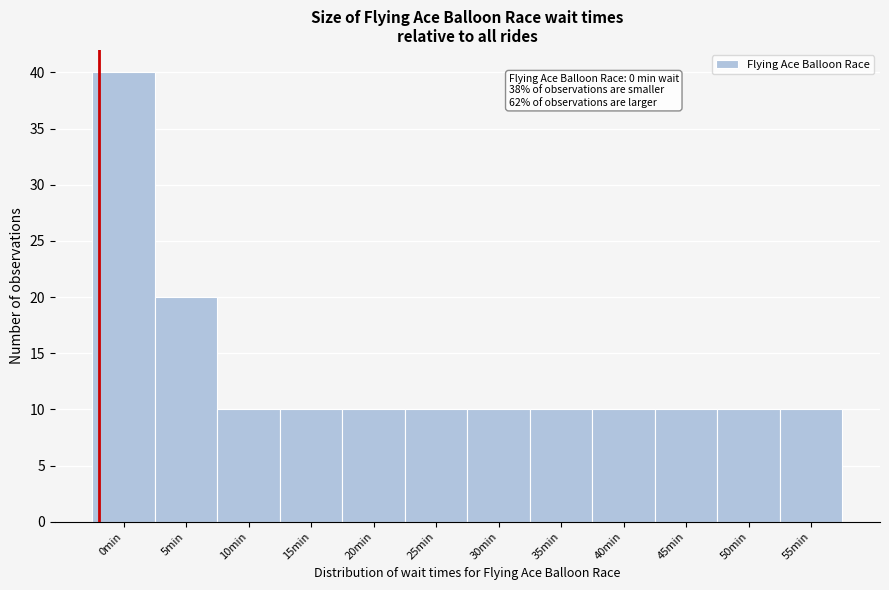

Reading left to right, transcribe all the data shown in this chart.

0min=40	5min=20	10min=10	15min=10	20min=10	25min=10	30min=10	35min=10	40min=10	45min=10	50min=10	55min=10